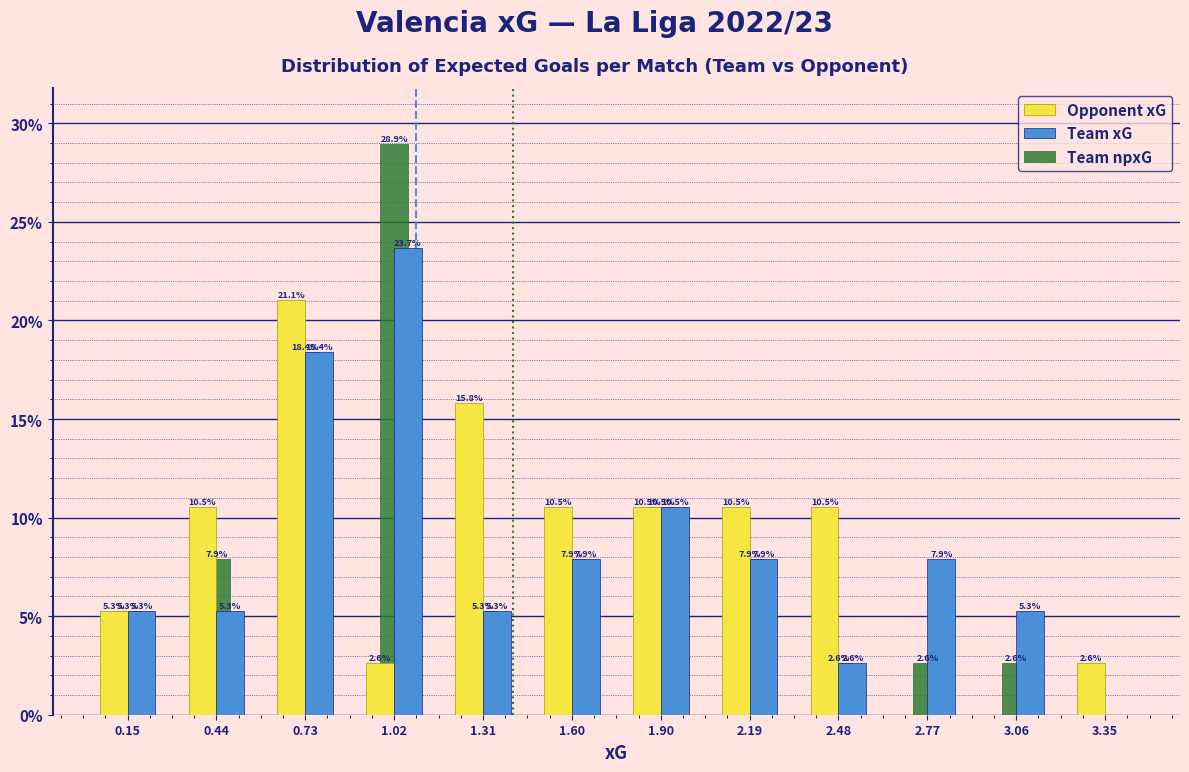

In the Team npxG series, which range on the x-axis has the tallest bar?

0.90 to 1.15